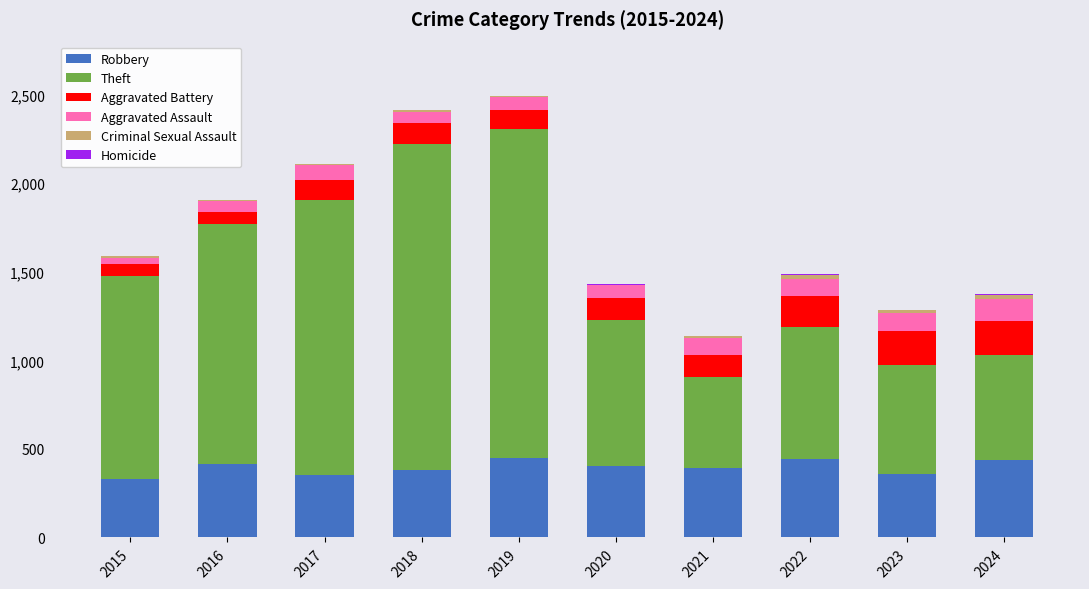

How many categories are shown in the chart?

10